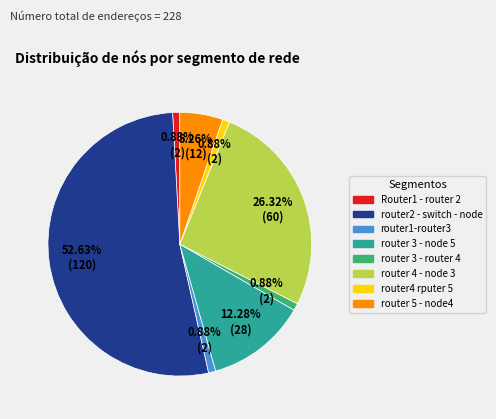

Which slice is the largest?

router2 - switch - node